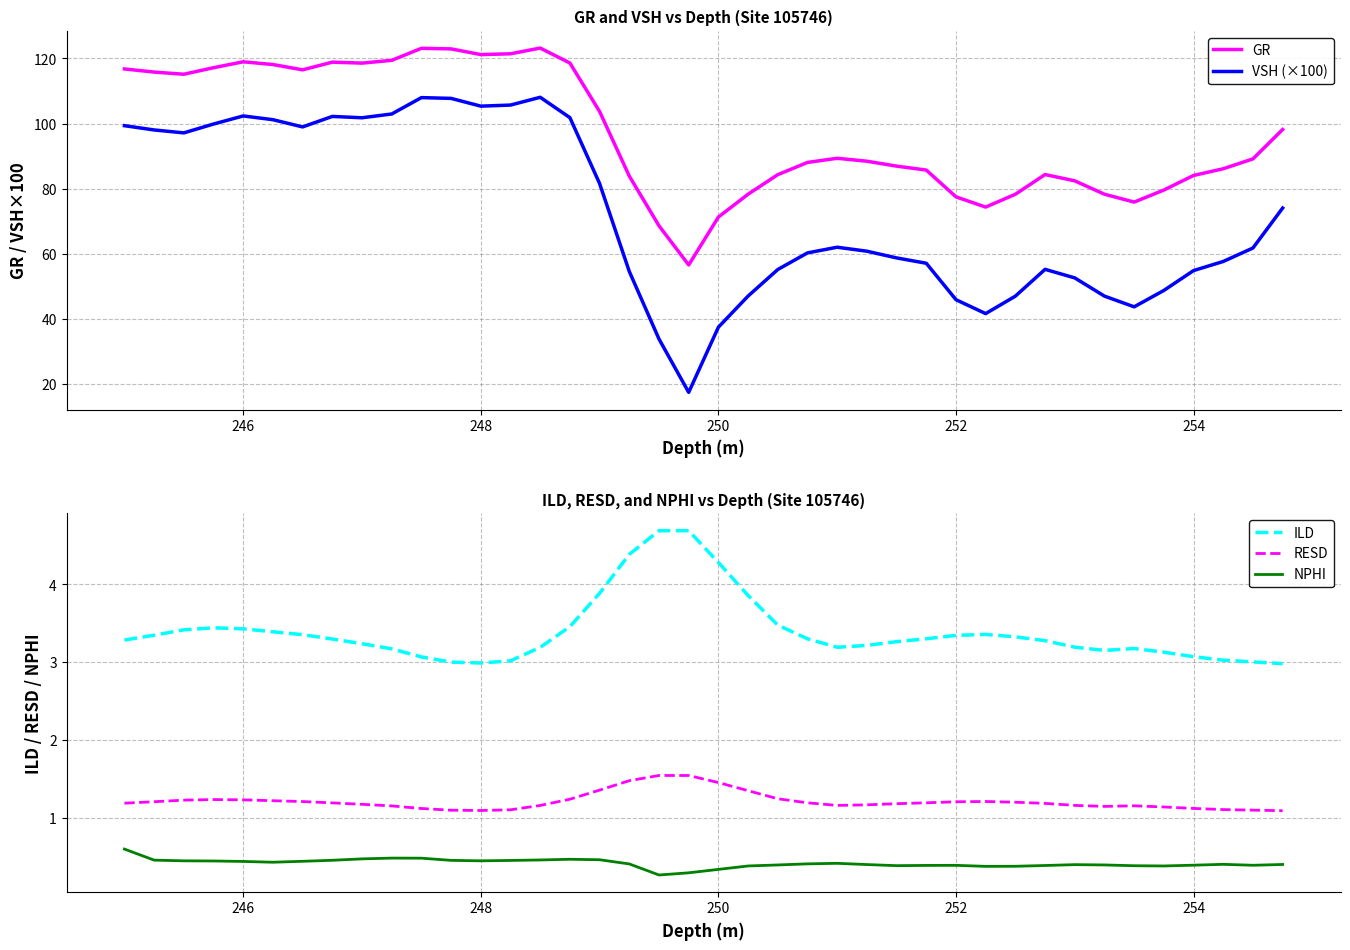

What are all the series names shown in the legend?

GR, VSH (×100), ILD, RESD, NPHI